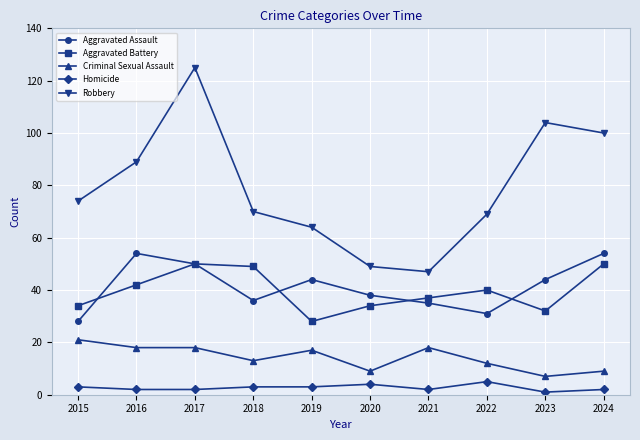

How many lines are shown in the chart?

5